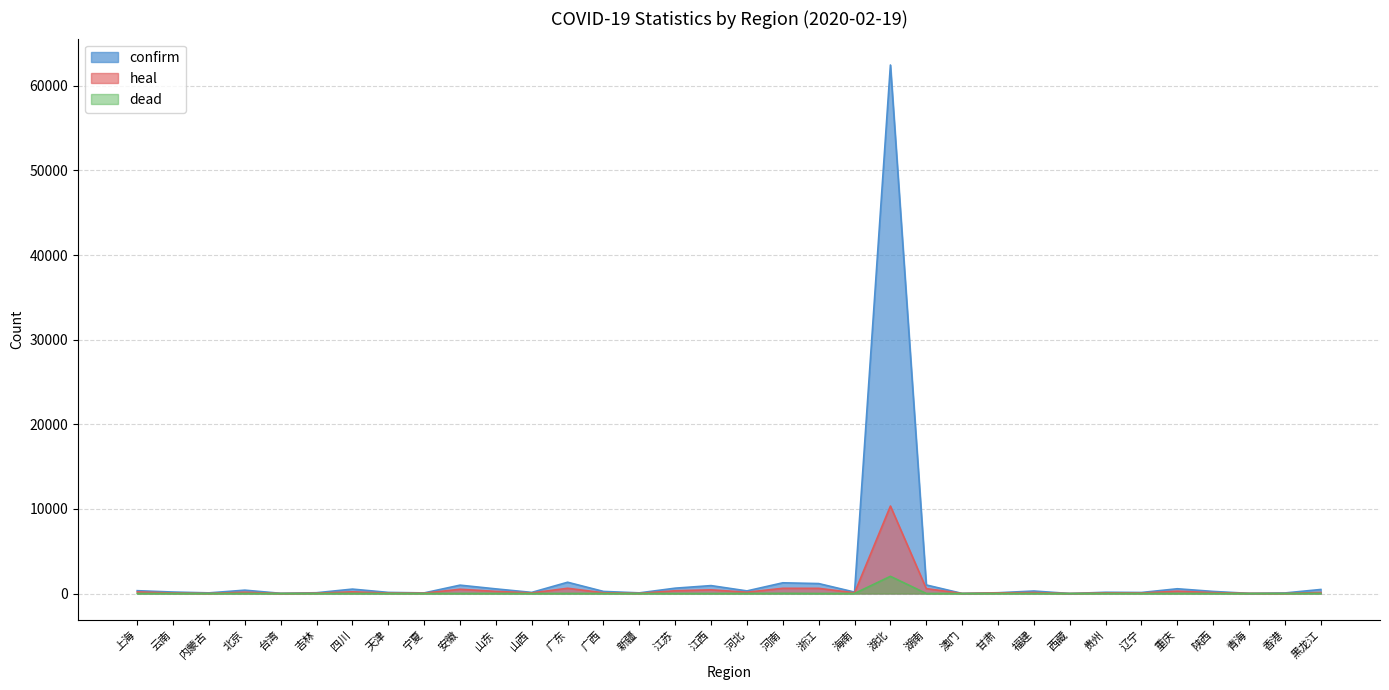

At which label does dead first exceed 2?

北京